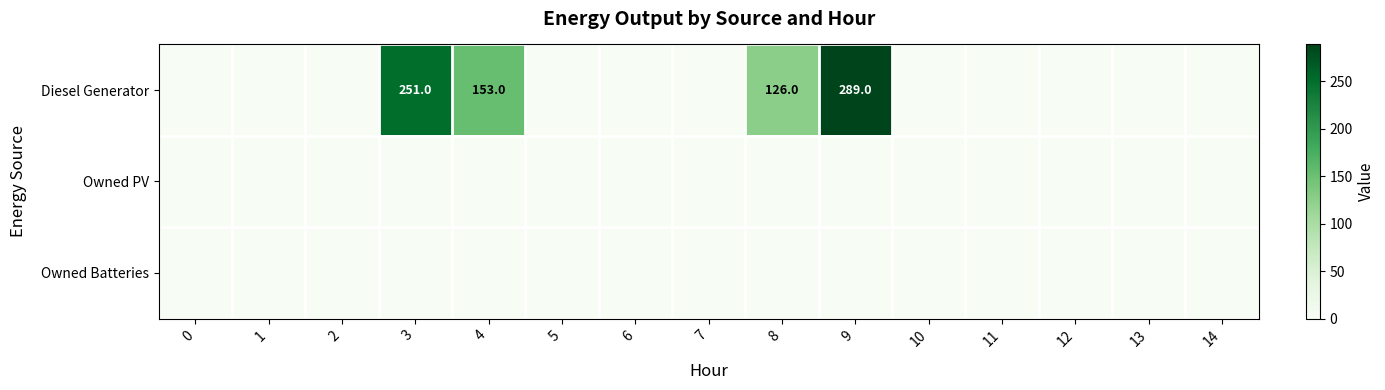

Which has a higher value, 4 or 14?

4